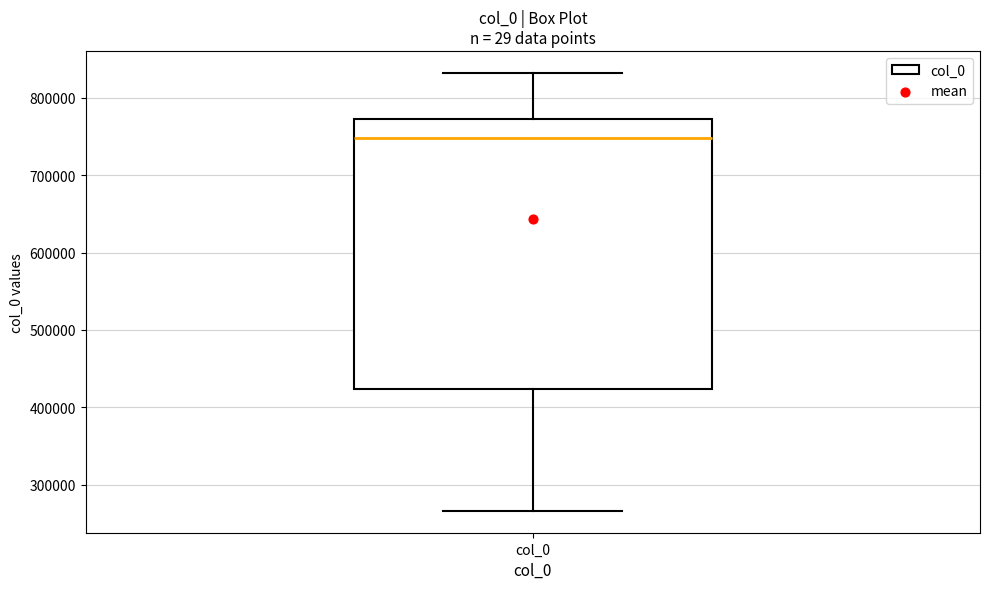

Transcribe this box plot: give where the median line is, the range the box spans, and where the two whiskers end, as read against the y-axis. The values are not printed on the chart, so give them approximately, as read against the axis.

median 750000, box 420000 to 770000, whiskers 270000 to 830000